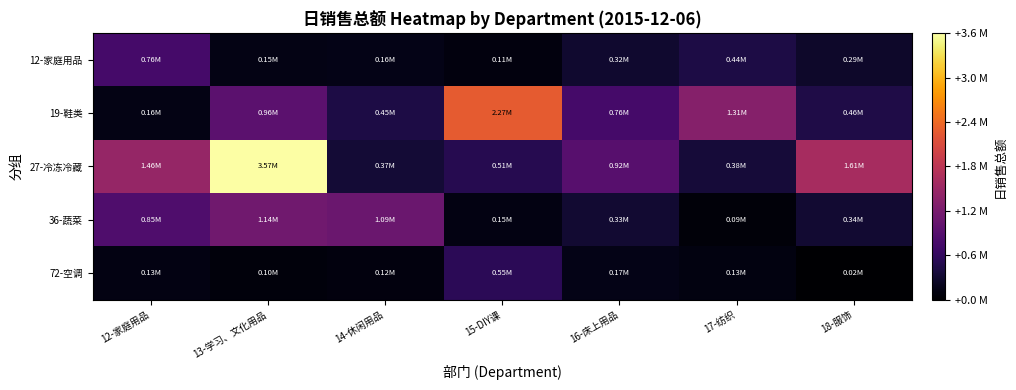

Reading right to left, list all the values displayed in this chart.

12-家庭用品: 18-服饰=287160.2	17-纺织=441963.0	16-床上用品=322813.6	15-DIY课=107249.4	14-休闲用品=163518.9	13-学习、文化用品=153617.3	12-家庭用品=761082.6
19-鞋类: 18-服饰=455321.2	17-纺织=1313467.7	16-床上用品=758954.0	15-DIY课=2266200.3	14-休闲用品=446807.2	13-学习、文化用品=955673.1	12-家庭用品=157624.5
27-冷冻冷藏: 18-服饰=1609045.7	17-纺织=380546.4	16-床上用品=918306.8	15-DIY课=510063.2	14-休闲用品=368297.3	13-学习、文化用品=3569658.4	12-家庭用品=1459023.1
36-蔬菜: 18-服饰=338464.2	17-纺织=85456.5	16-床上用品=332363.0	15-DIY课=145754.0	14-休闲用品=1087835.6	13-学习、文化用品=1136570.1	12-家庭用品=849740.9
72-空调: 18-服饰=23771.9	17-纺织=133614.6	16-床上用品=170894.1	15-DIY课=553325.4	14-休闲用品=115684.6	13-学习、文化用品=103365.8	12-家庭用品=134846.2